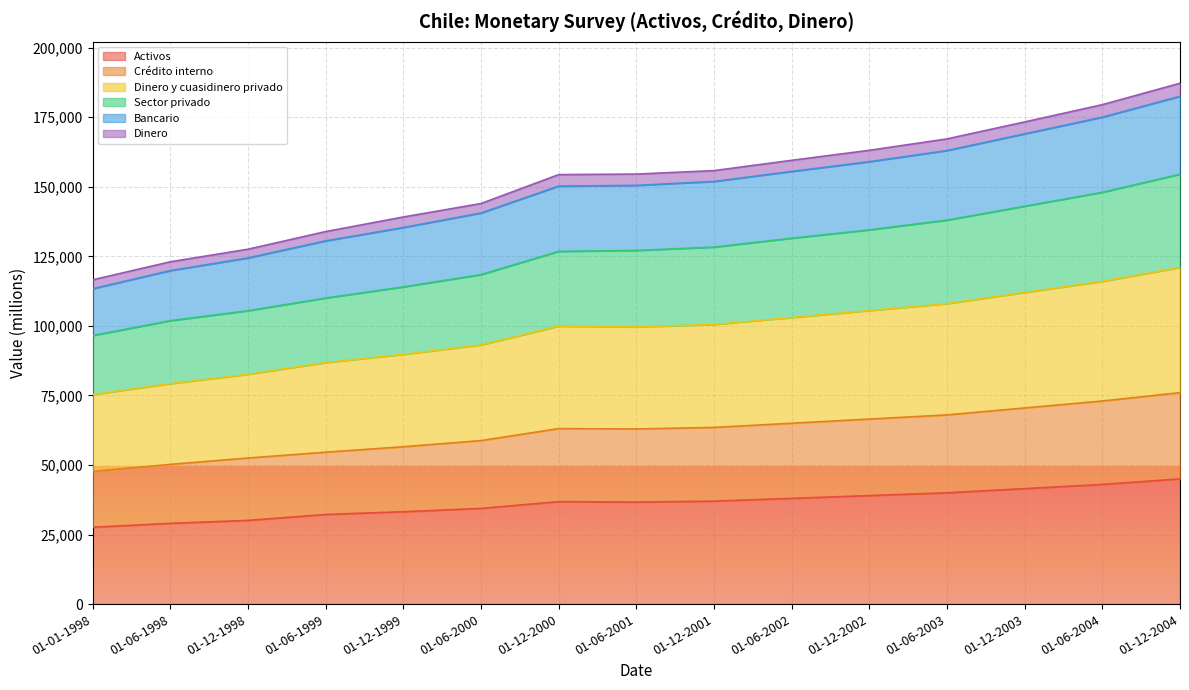

What is the sum of the Dinero y cuasidinero privado values at 01-12-2003 and 01-12-2001?

212500